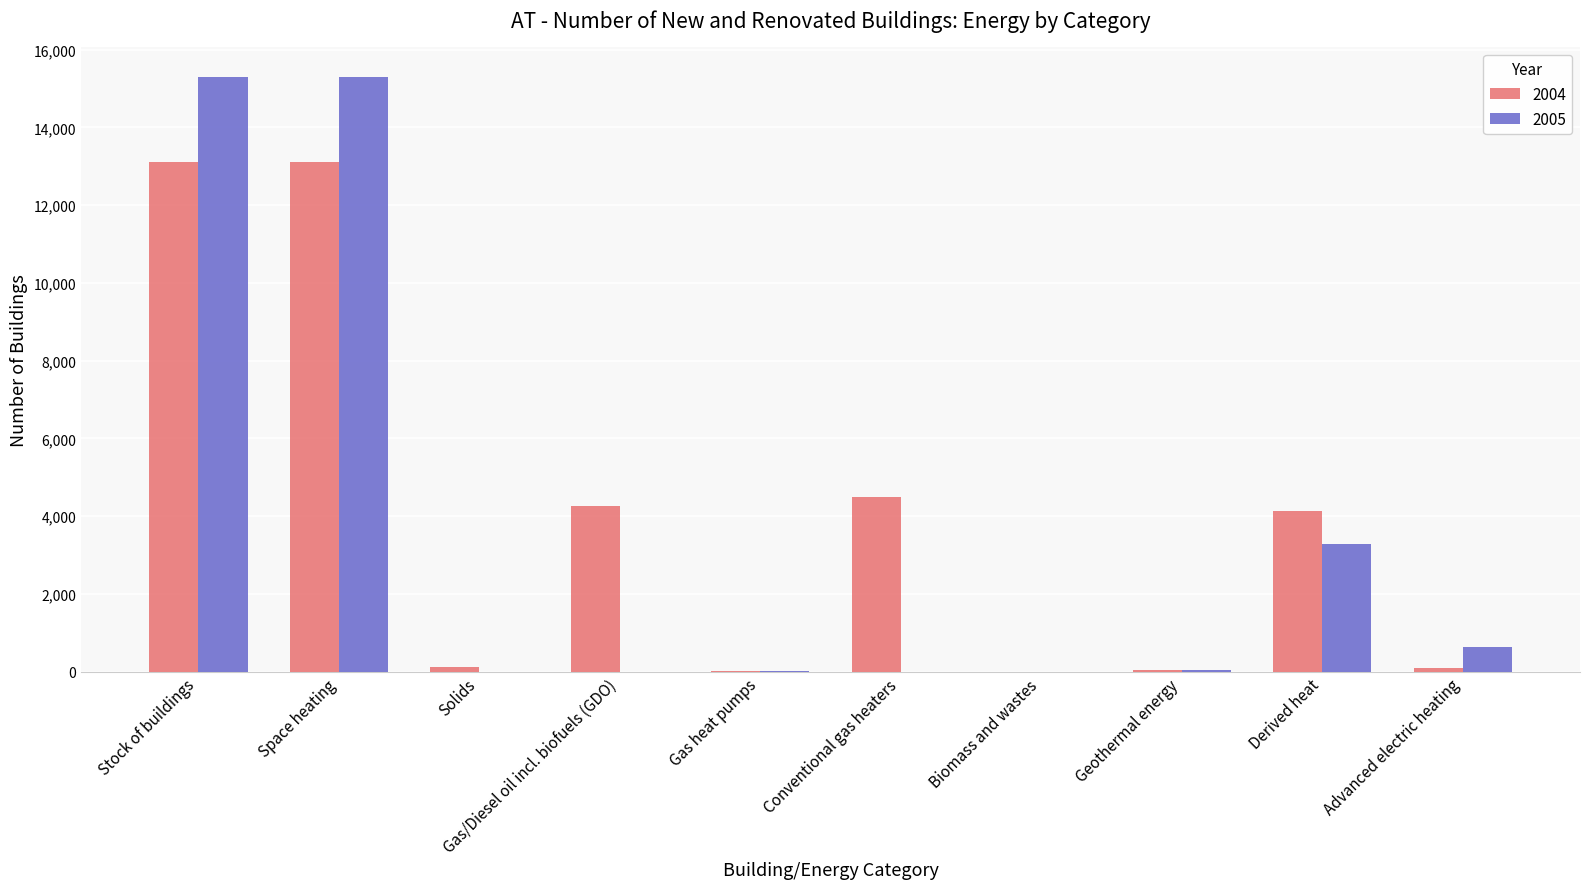

The 2005 series shows 0.0 at Solids. True or false?

True